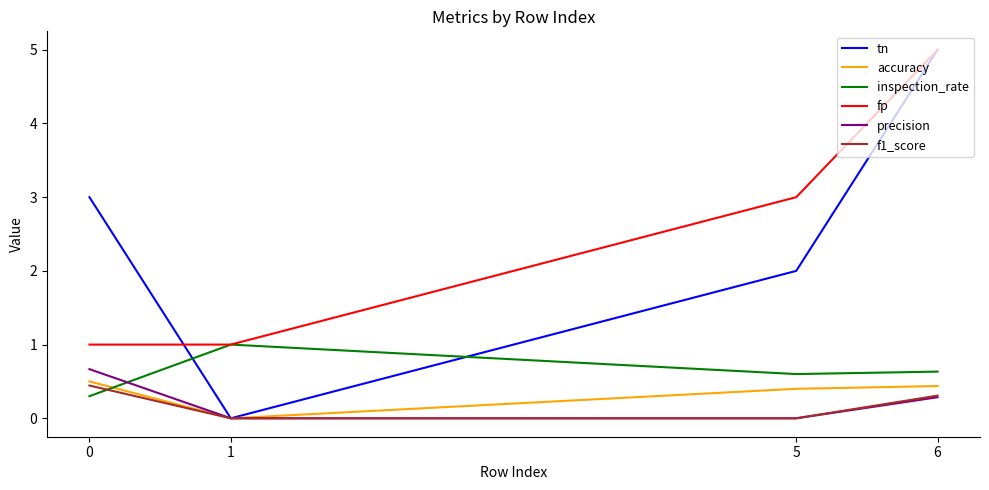

What is the difference between the highest and lowest values at 6?

4.7